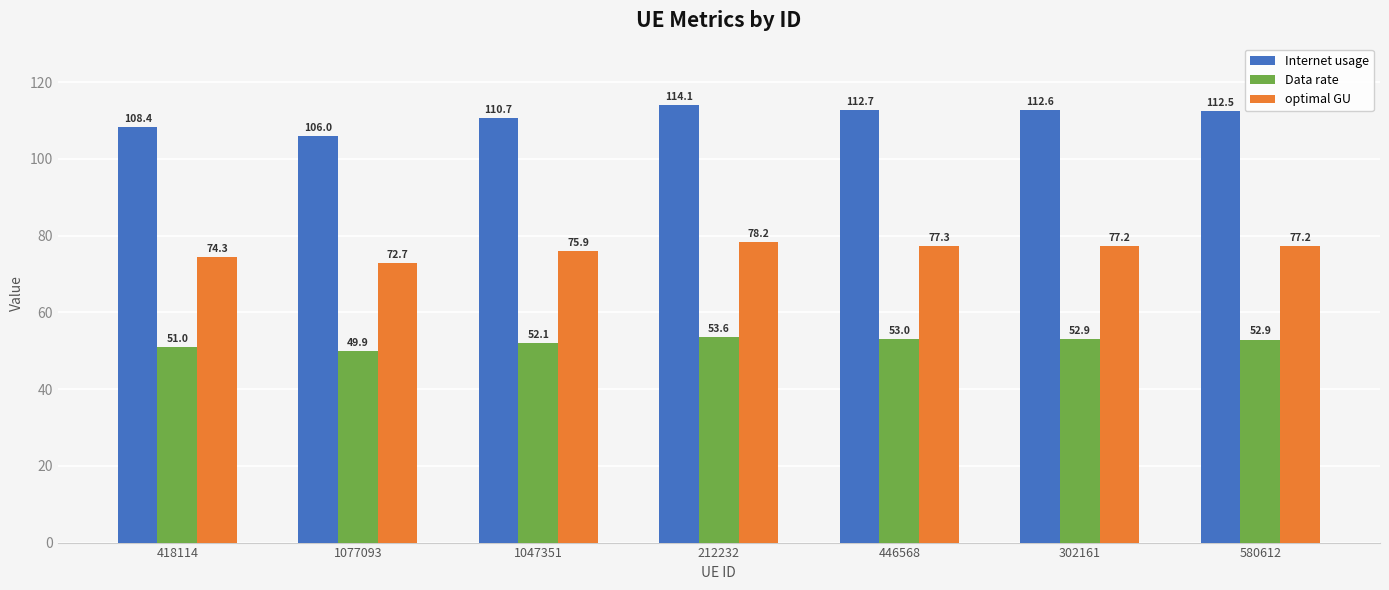

Read the Data rate value at 580612.

52.9